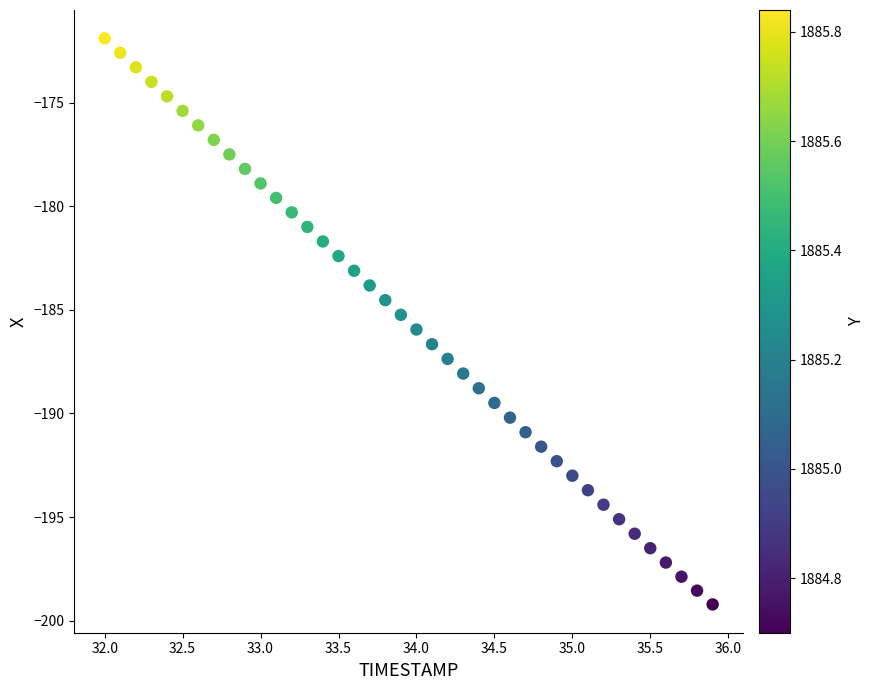

What is the range of X values (max minus min)?

3.9